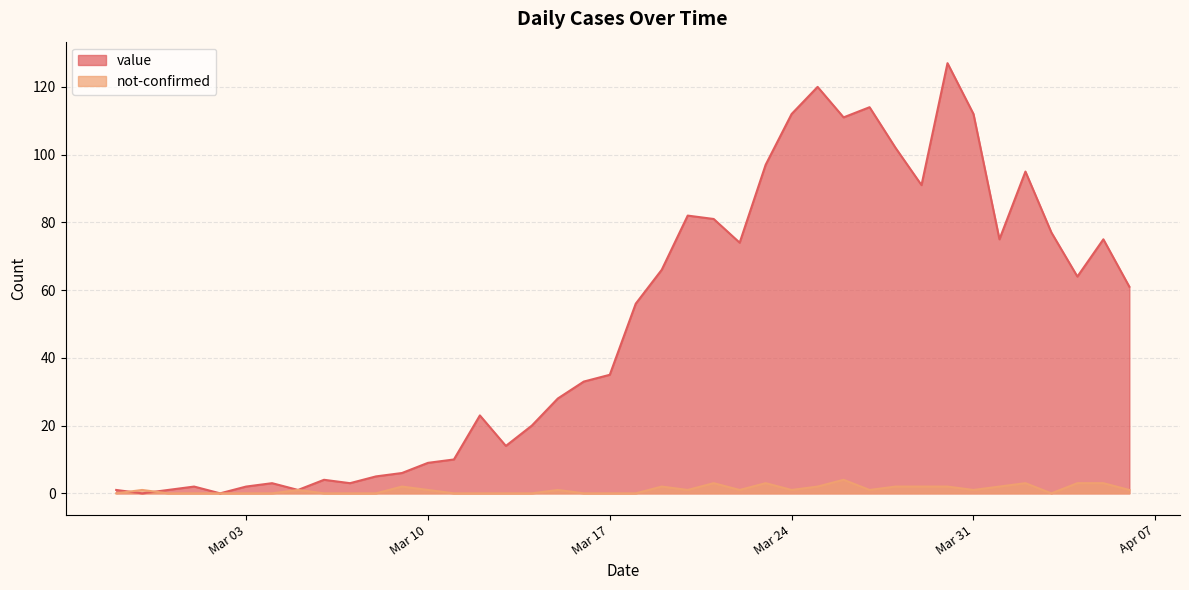

Rank the series by their average value, from lowest to highest.

not-confirmed, value